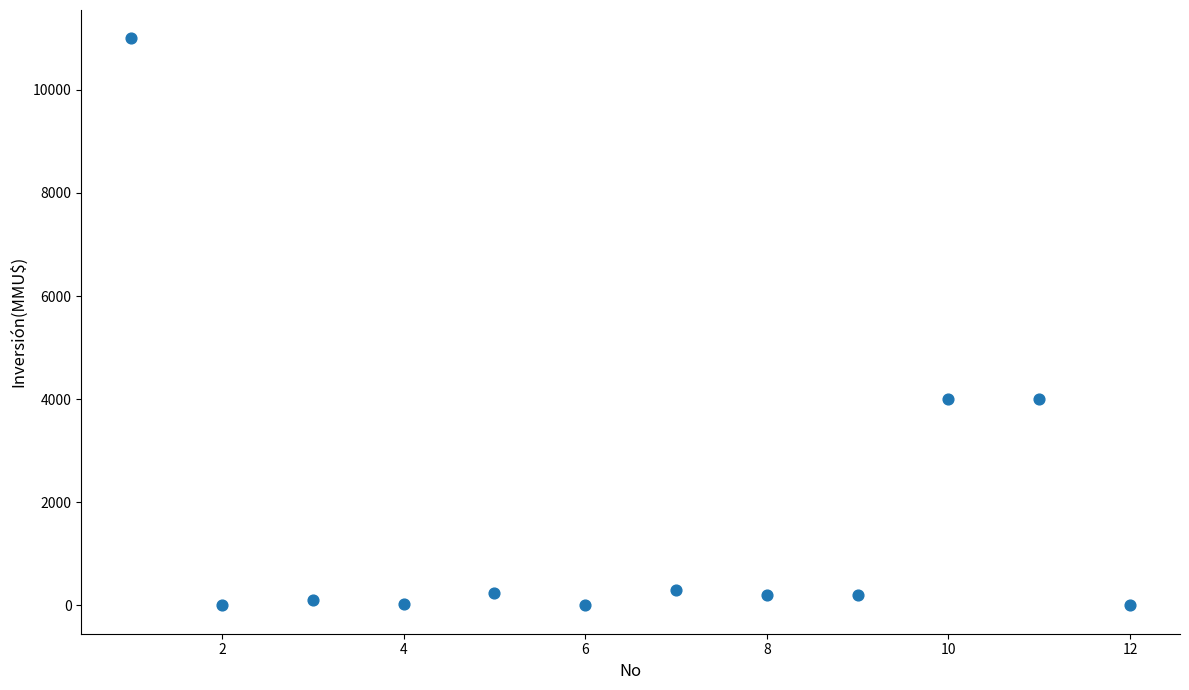

What is the average Y value?

1672